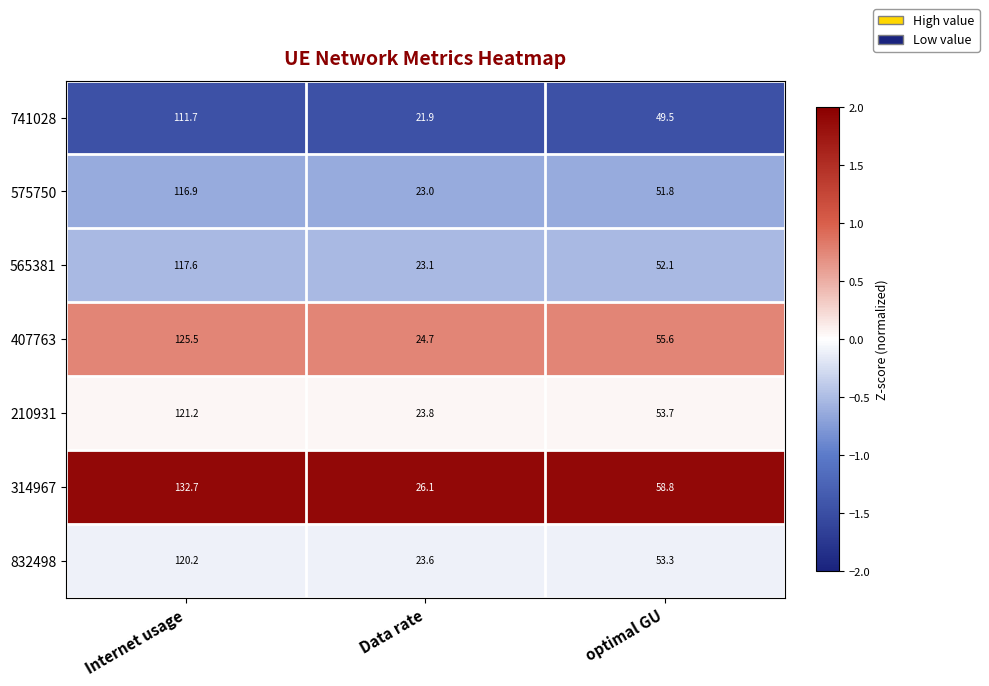

At which category does the chart reach its peak across all series?

Internet usage